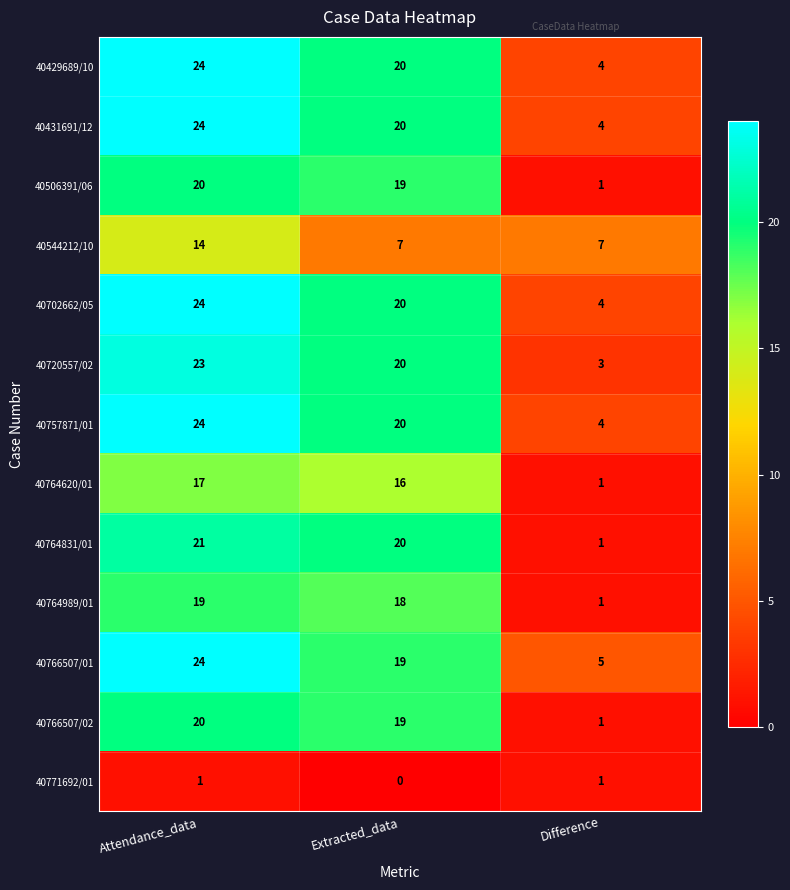

What value does the 40757871/01 series have at Extracted_data?

20